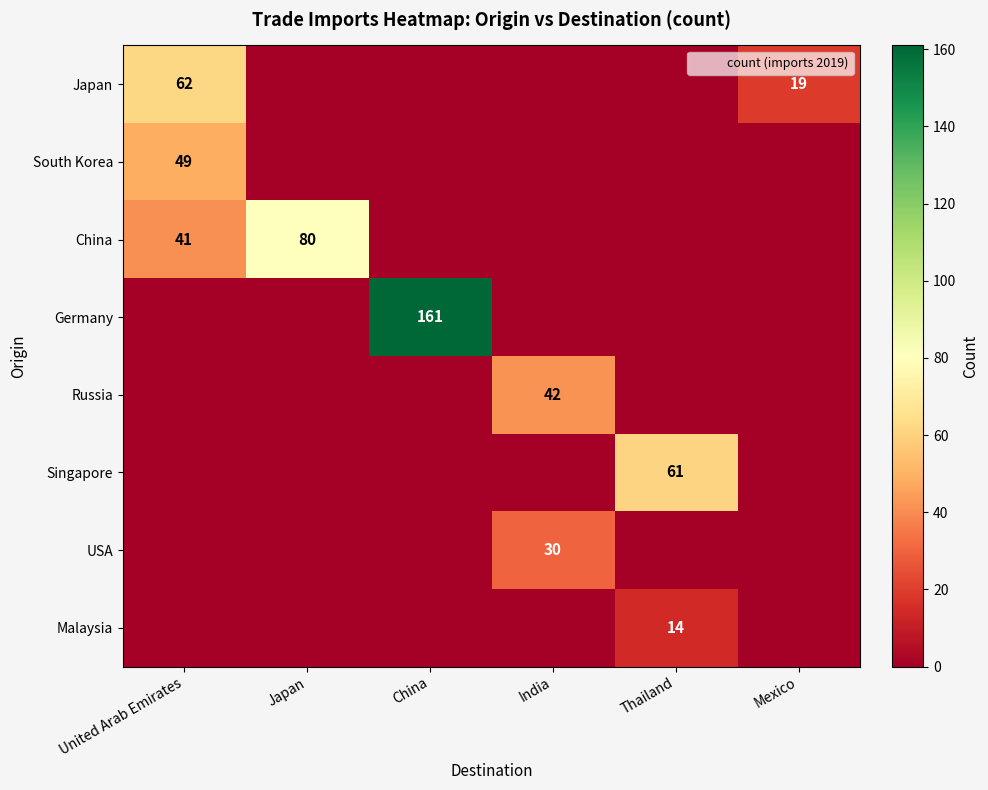

How many data points in South Korea are above 0?

1